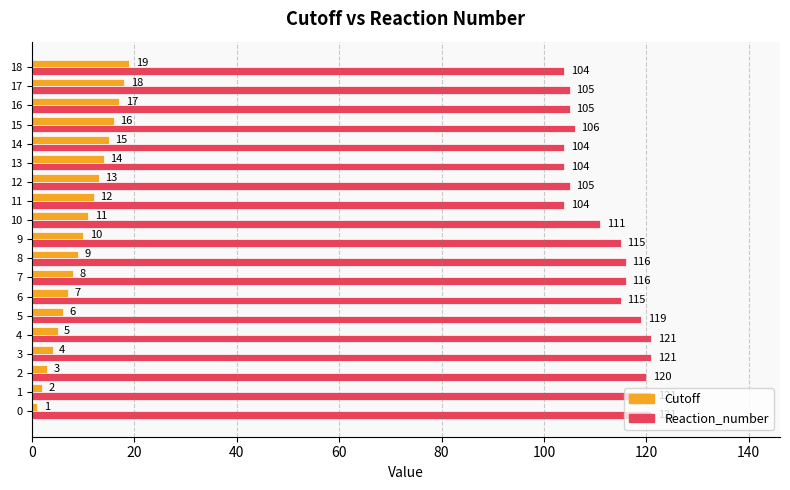

What is the difference between the maximum and minimum values in the Cutoff series?

18